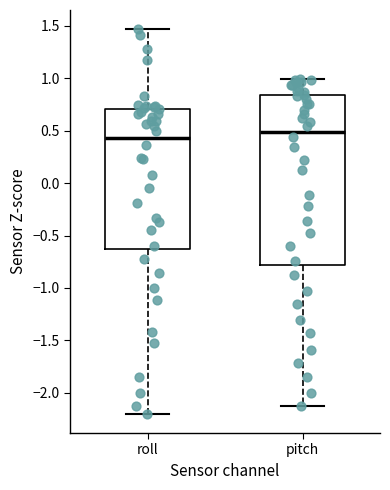

Which box is the tallest, from its lower edge to its upper edge?

pitch